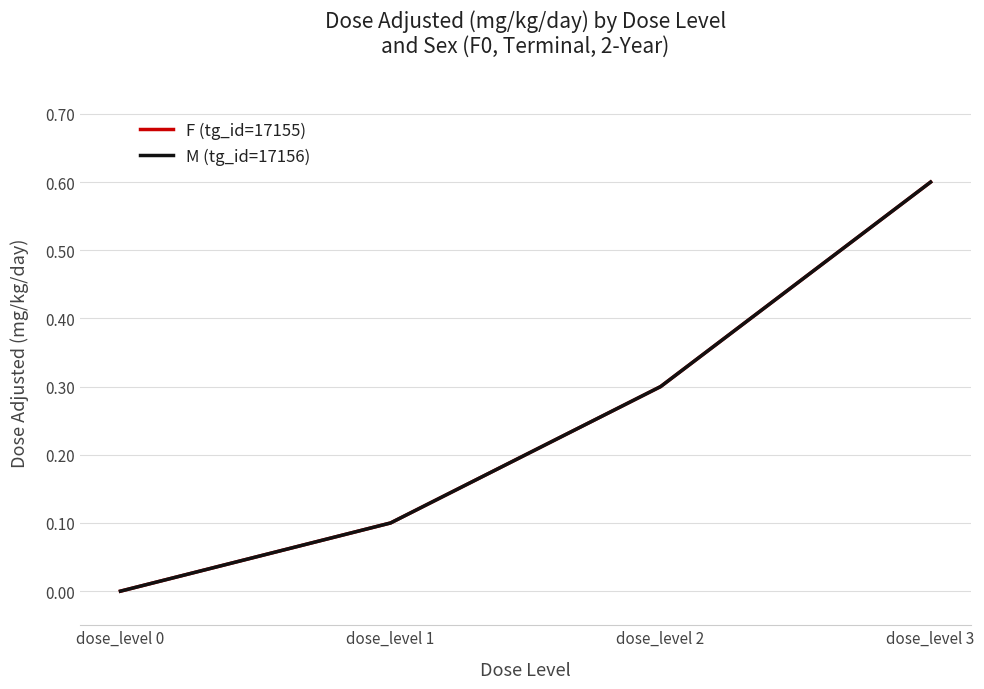

Rank the series at dose_level 0 from lowest to highest value.

F (tg_id=17155), M (tg_id=17156)